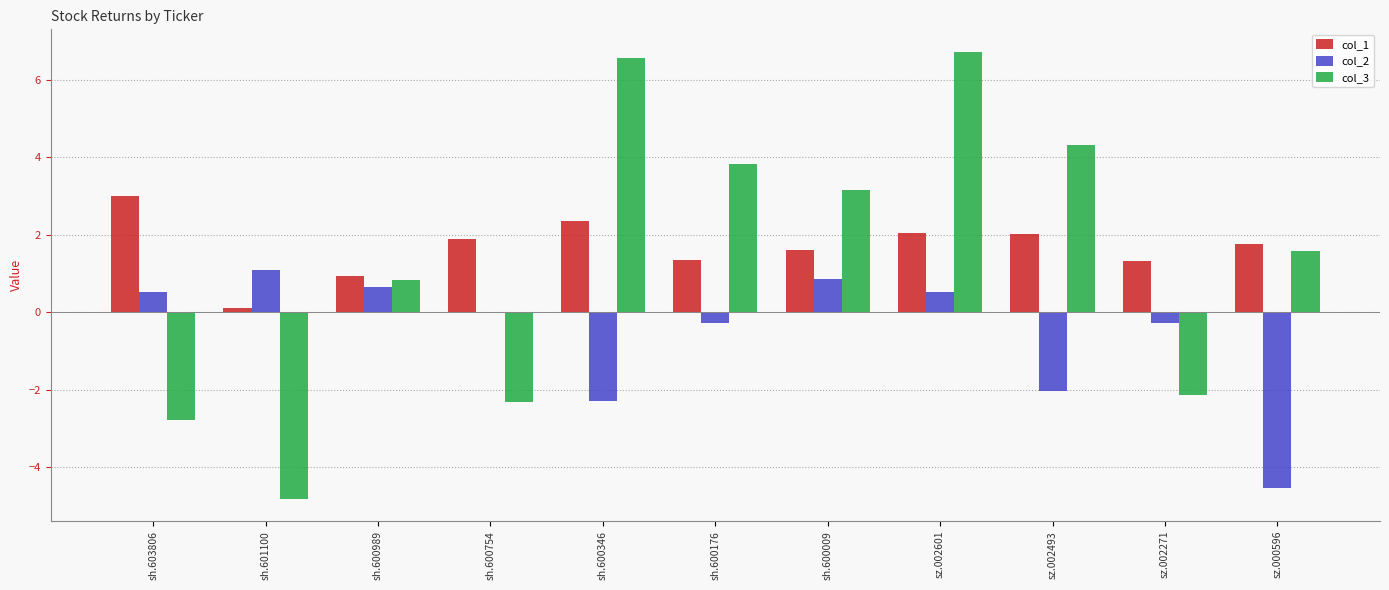

What is the maximum value for col_1?

3.0